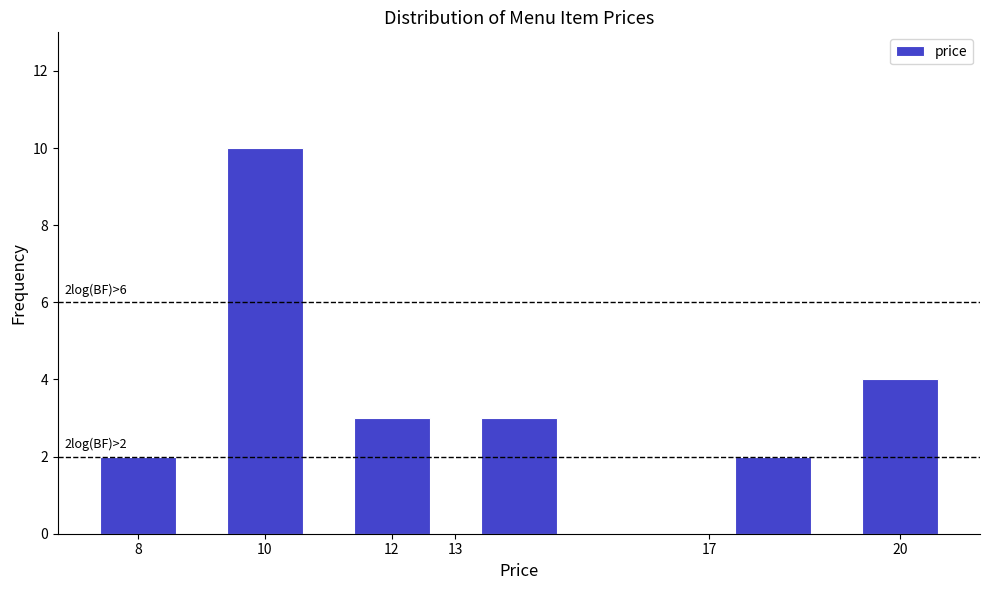

Over which range of the x-axis is the bar tallest?

9 to 11